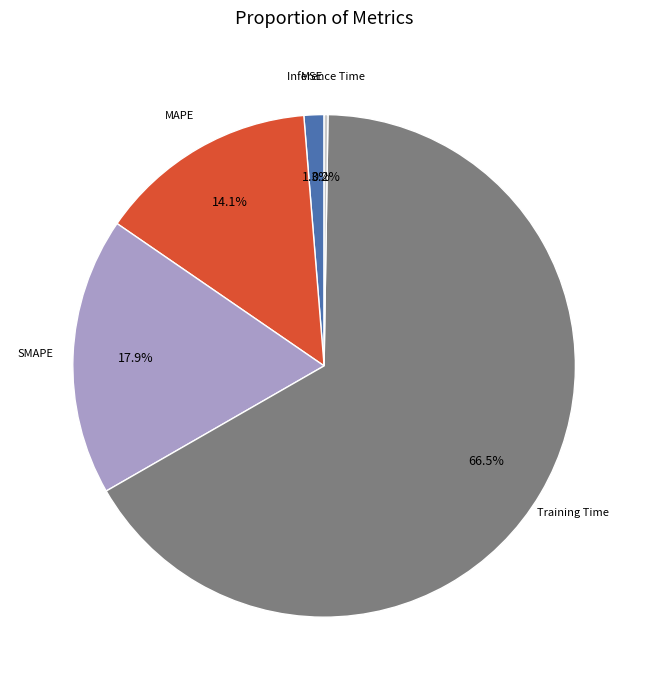

Which slice is the largest?

Training Time